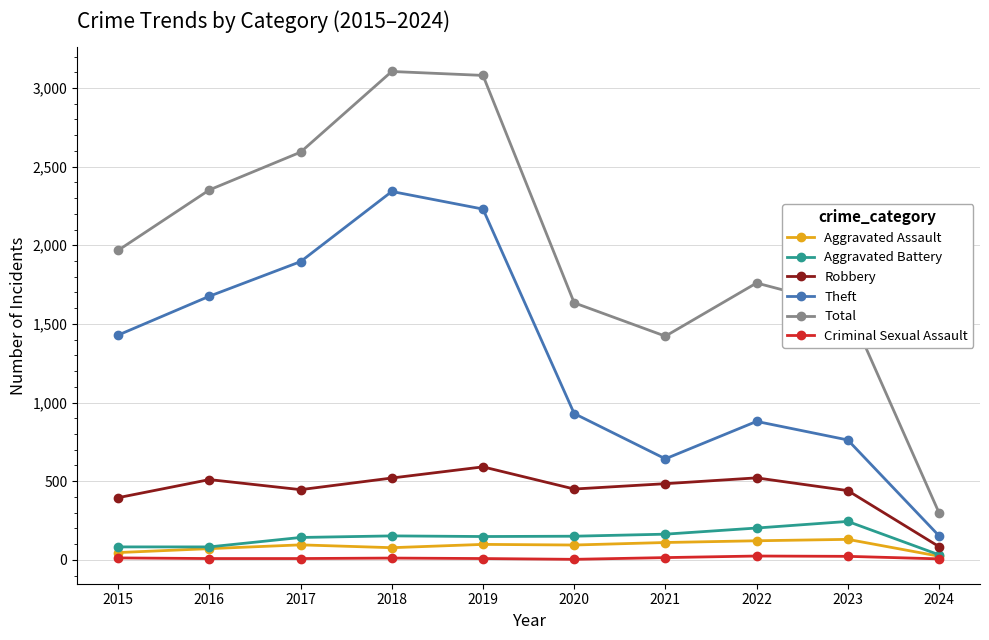

What is the average value of the Criminal Sexual Assault series?

12